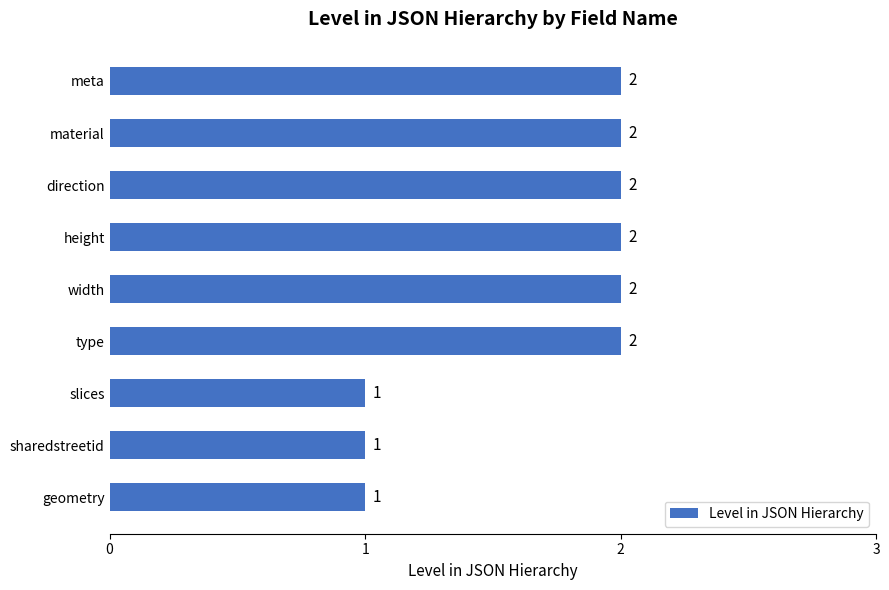

What is the change in value from slices to width?

+1